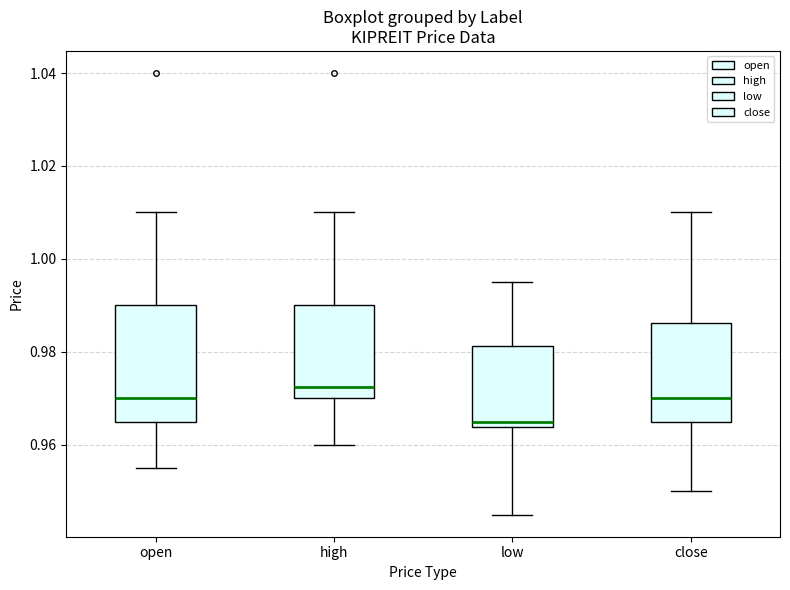

Which box's median line is the highest?

high